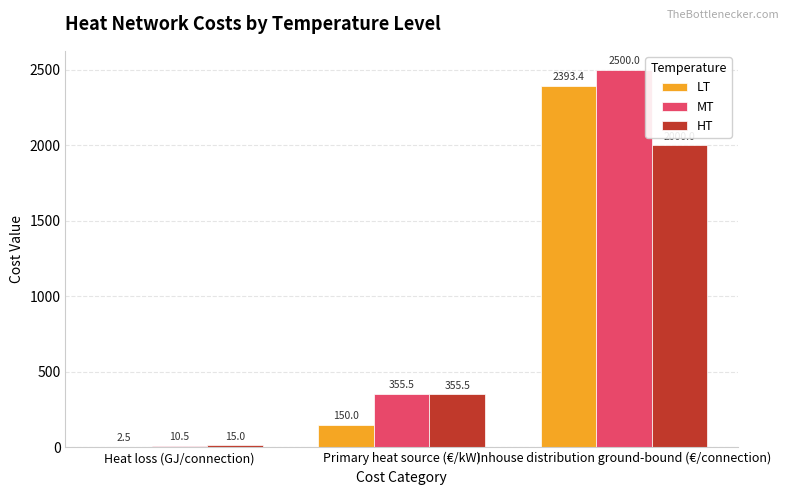

Is it true that MT equals 355.5 at Primary heat source (€/kW)?

True